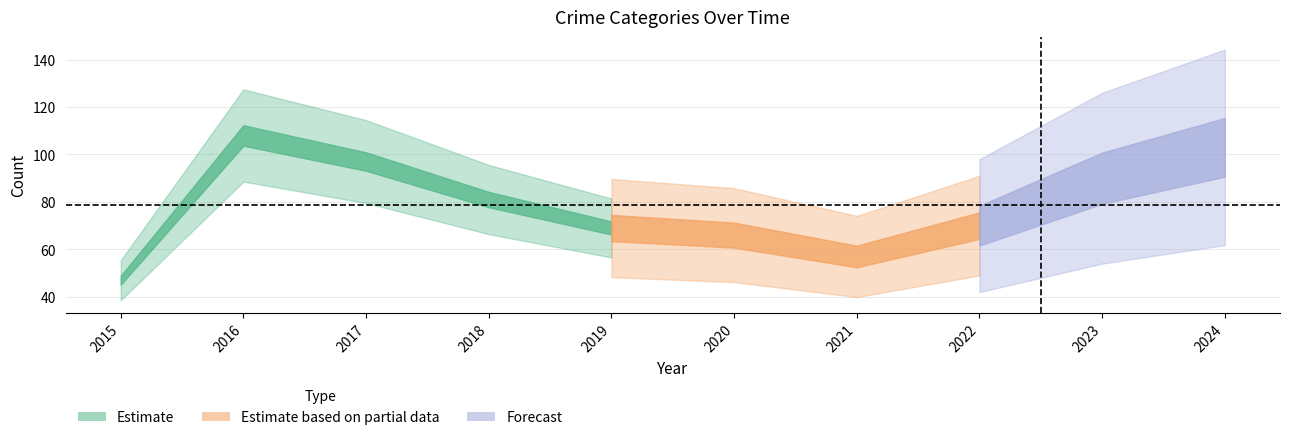

True or false: Robbery and Criminal Sexual Assault intersect in this chart.

False